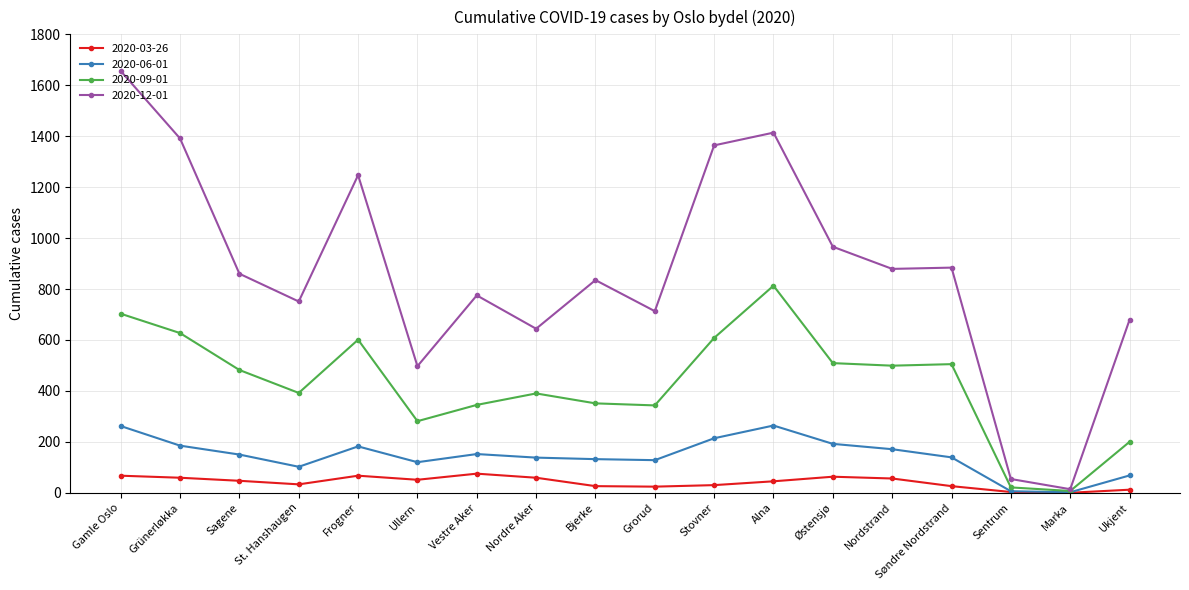

What is the difference between the 2020-06-01 values at Nordre Aker and Sagene?

12